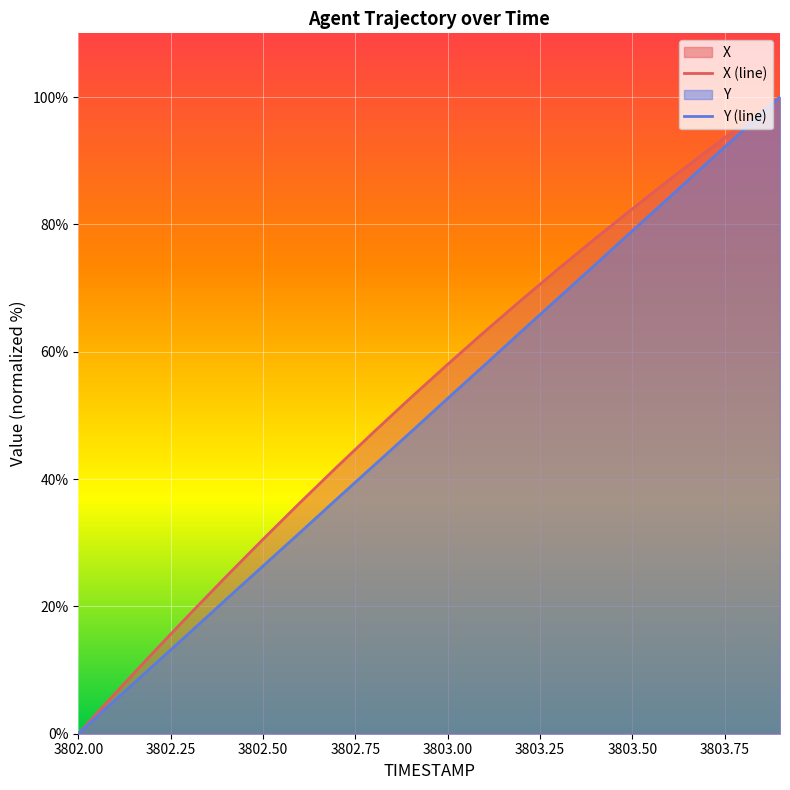

What are all the series names shown in the legend?

X, Y